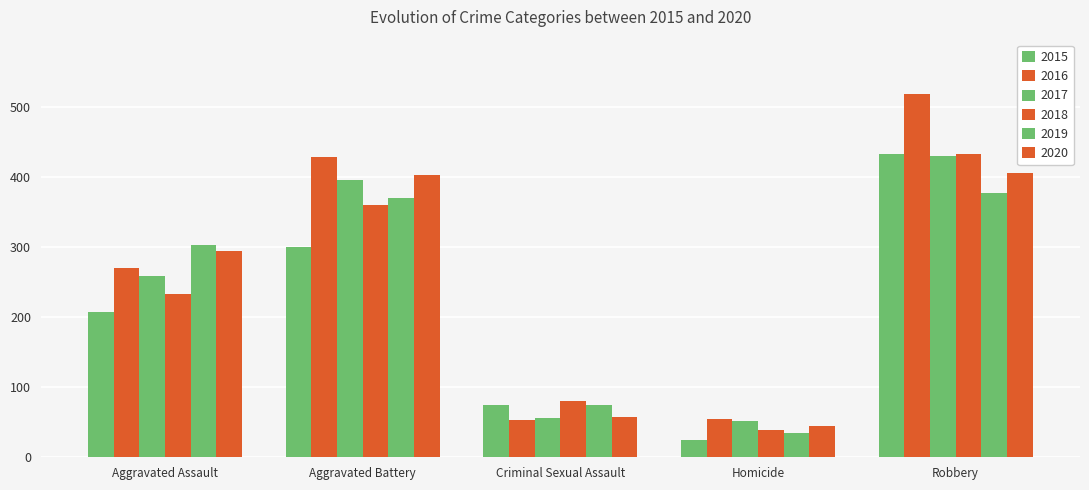

What is the average value of the 2020 series?

241